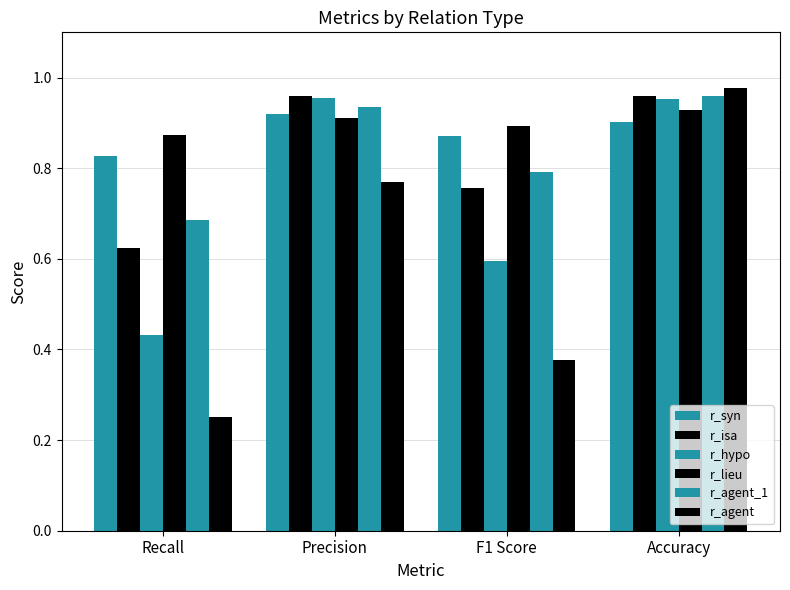

How many groups of bars are there?

4